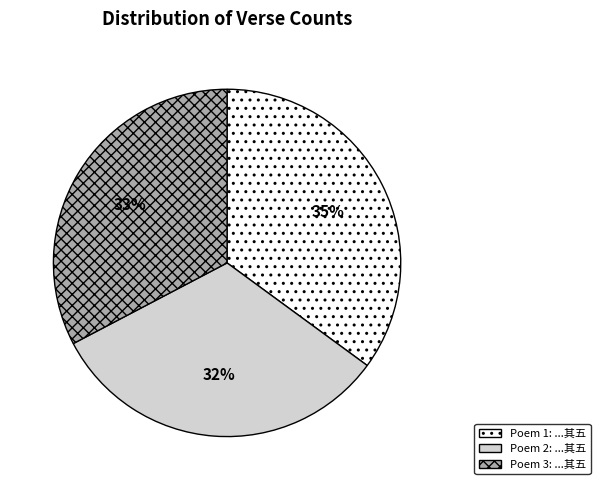

To the nearest percent, what is the average slice percentage?

33%